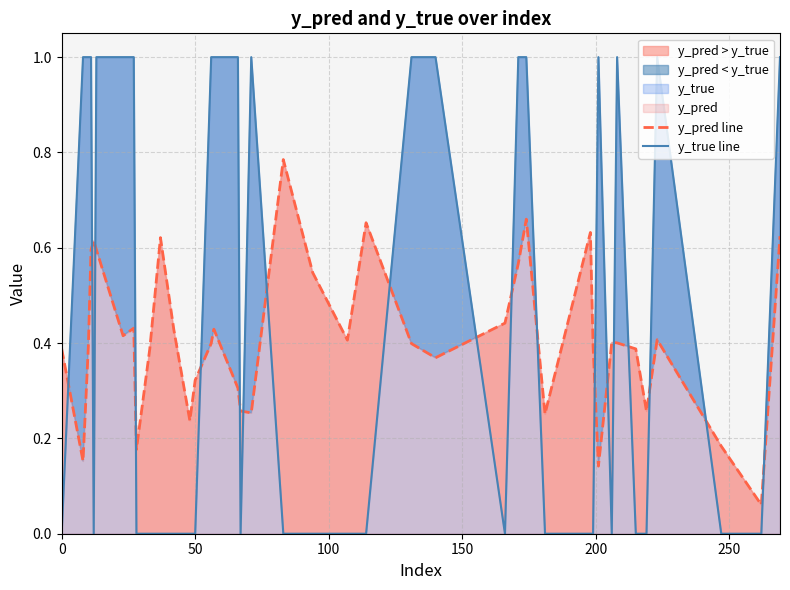

Which series ends up on top after the final intersection of y_true line and y_pred line?

y_true line